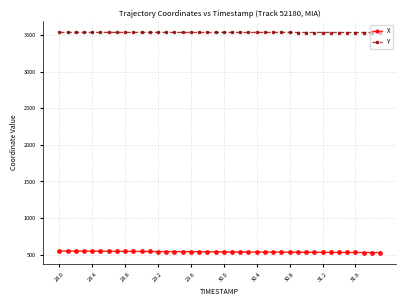

True or false: X and Y cross at least once.

False